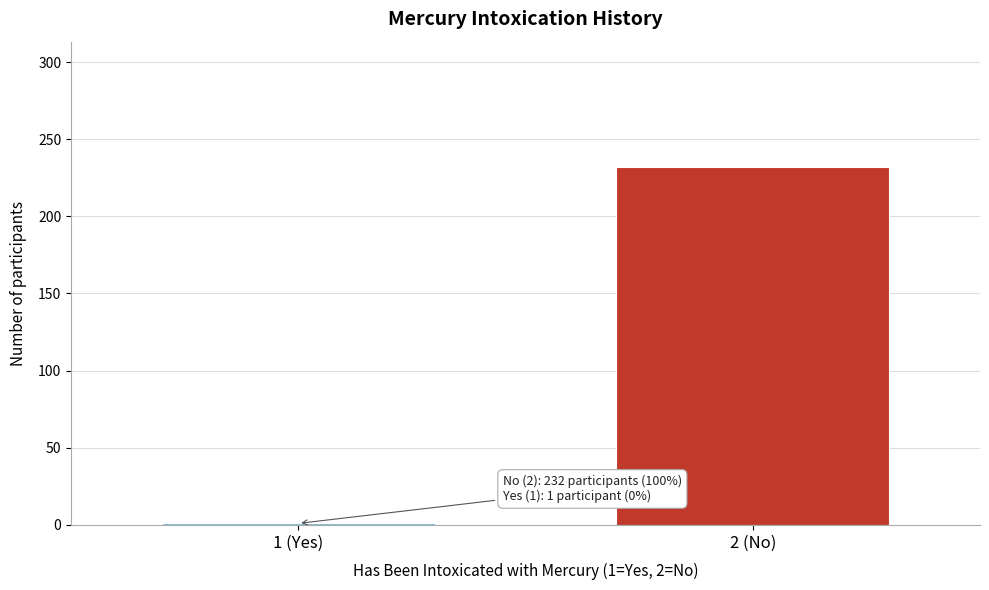

Reading left to right, list all the values displayed in this chart.

1	232